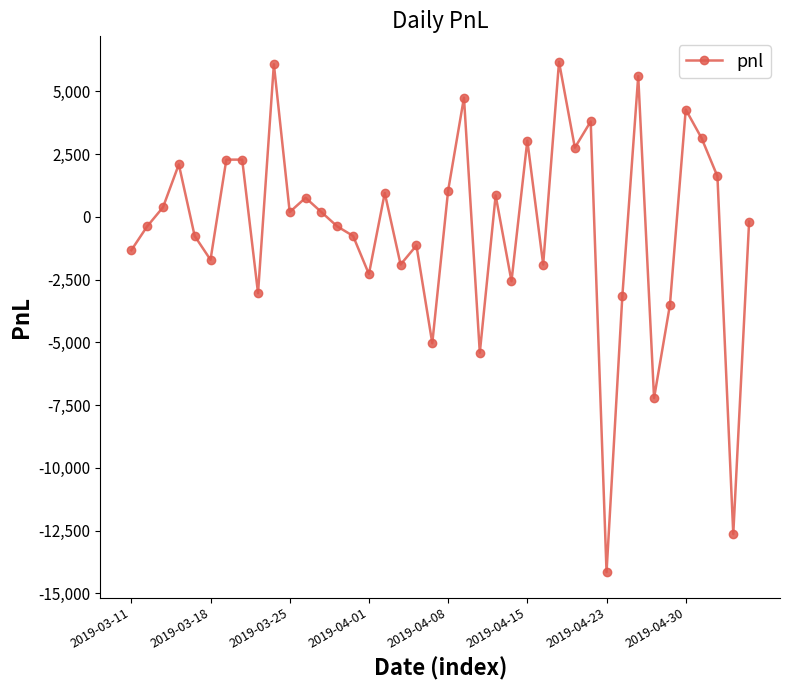

How many negative values are there?

20